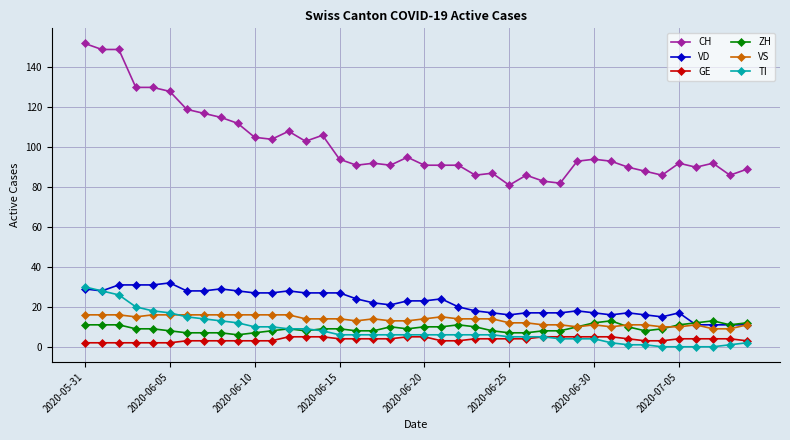

Which series has the largest total across all categories?

CH